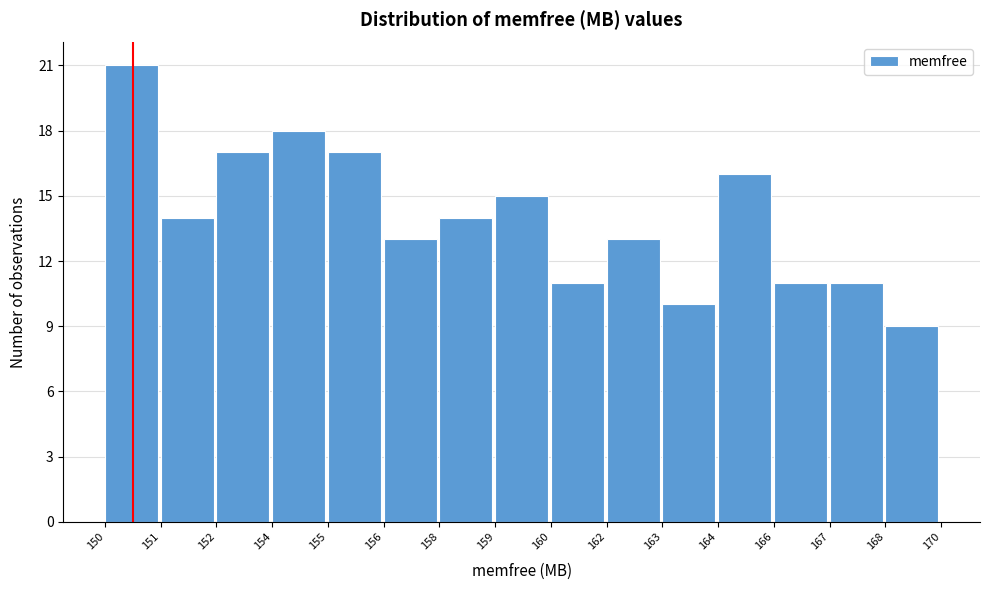

Reading right to left, extract all data points from this chart.

168=9	167=11	166=11	164=16	163=10	162=13	160=11	159=15	158=14	156=13	155=17	154=18	152=17	151=14	150=21